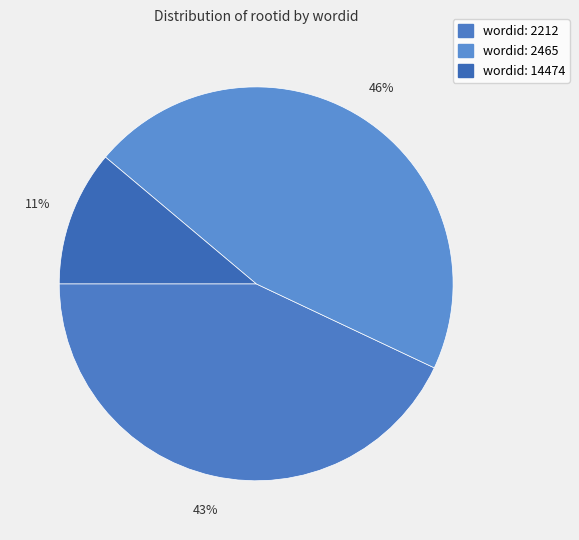

Which category has the biggest portion of the pie?

2465